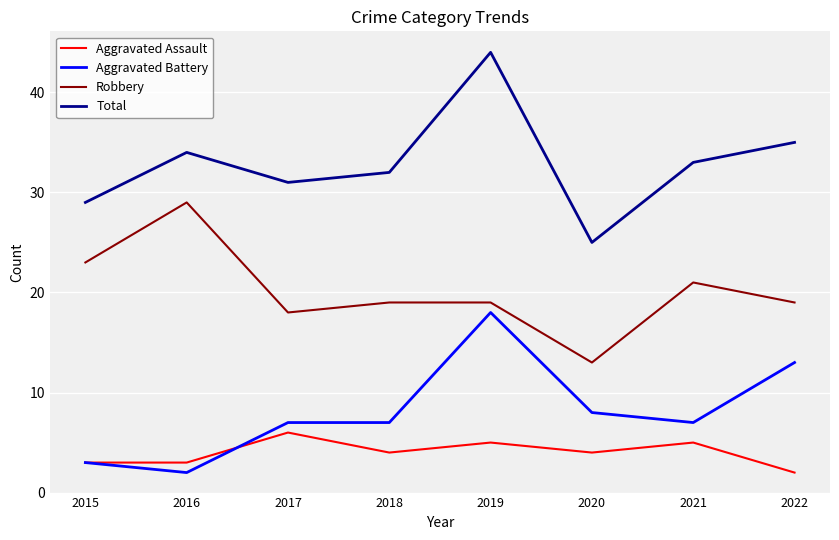

Reading right to left, transcribe all the data shown in this chart.

Aggravated Assault: 2022=2	2021=5	2020=4	2019=5	2018=4	2017=6	2016=3	2015=3
Aggravated Battery: 2022=13	2021=7	2020=8	2019=18	2018=7	2017=7	2016=2	2015=3
Robbery: 2022=19	2021=21	2020=13	2019=19	2018=19	2017=18	2016=29	2015=23
Total: 2022=35	2021=33	2020=25	2019=44	2018=32	2017=31	2016=34	2015=29